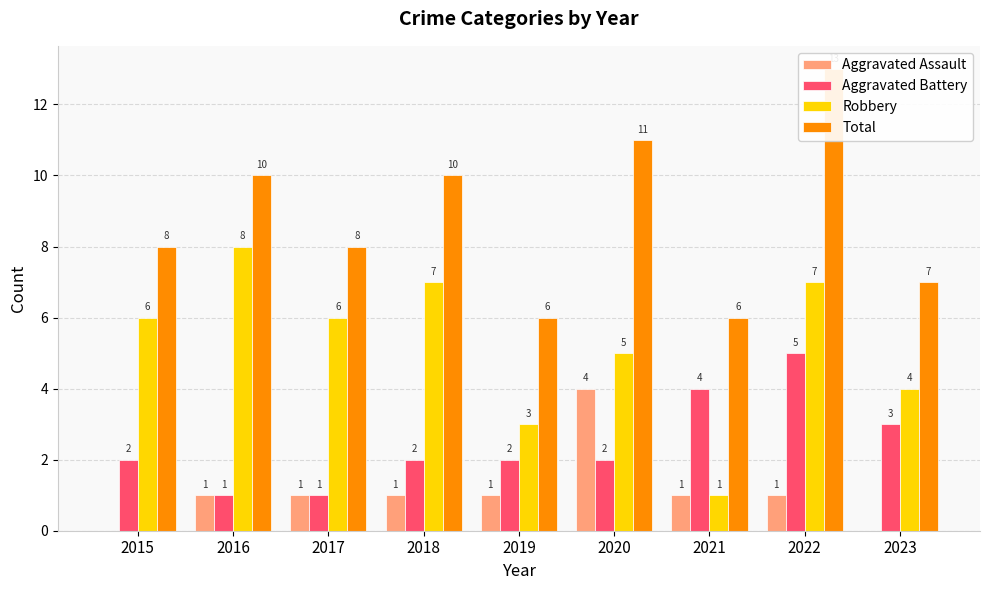

What is the difference between the maximum and minimum values in the Aggravated Battery series?

4